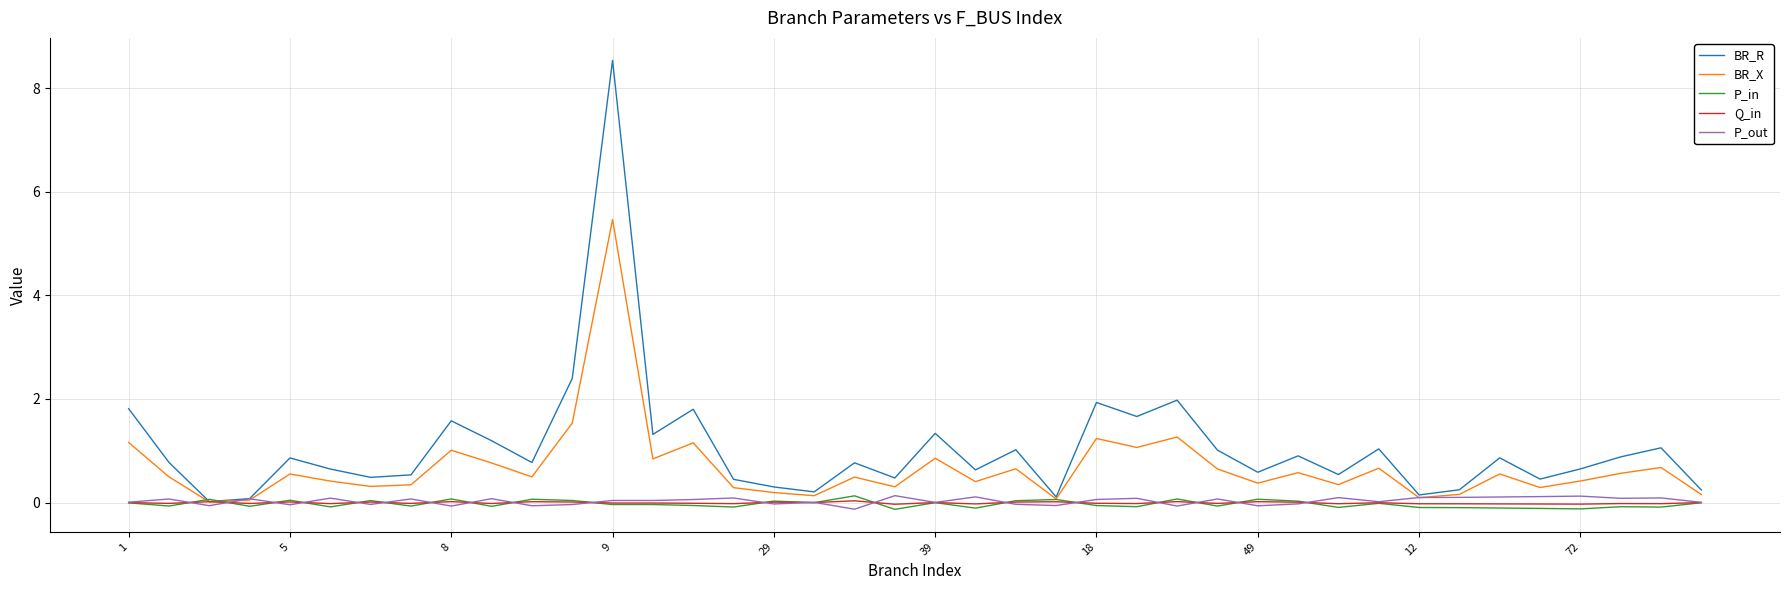

Which series has the largest range (max minus min)?

BR_R